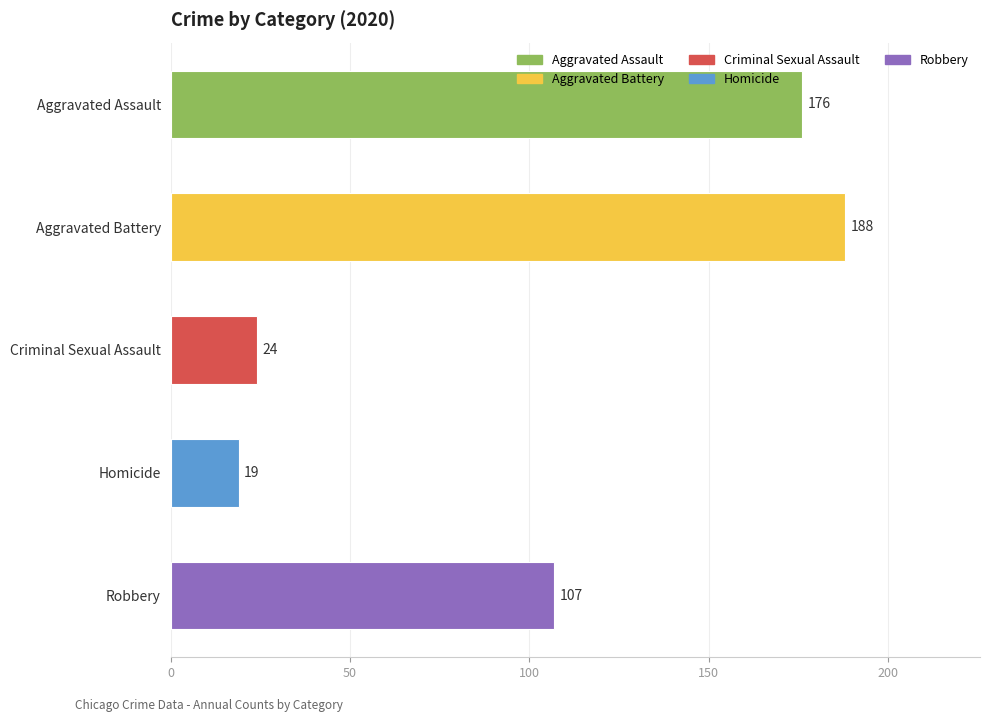

The value of Homicide at 2015 is 25. True or false?

False